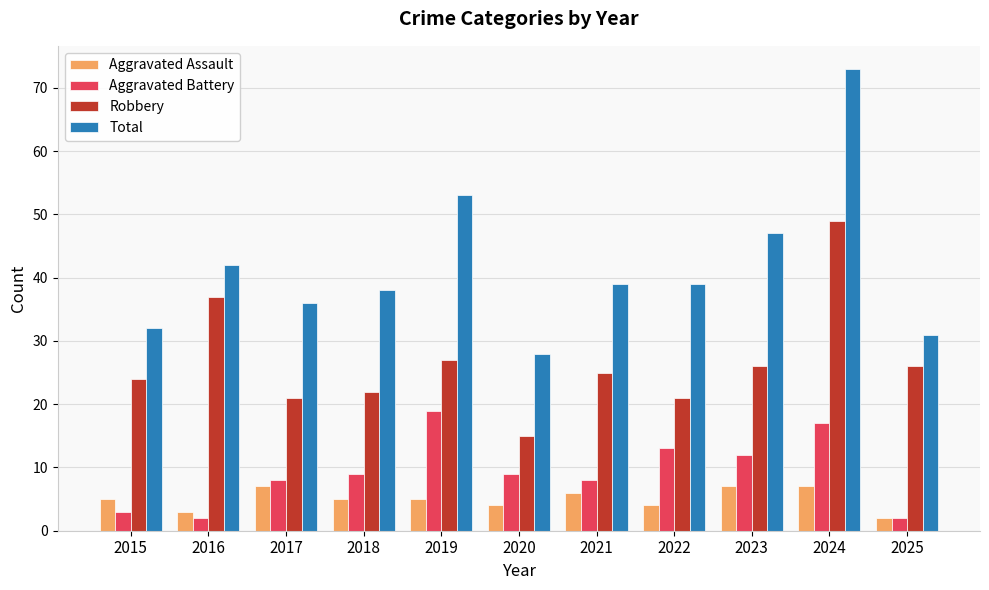

What are all the series names shown in the legend?

Aggravated Assault, Aggravated Battery, Robbery, Total